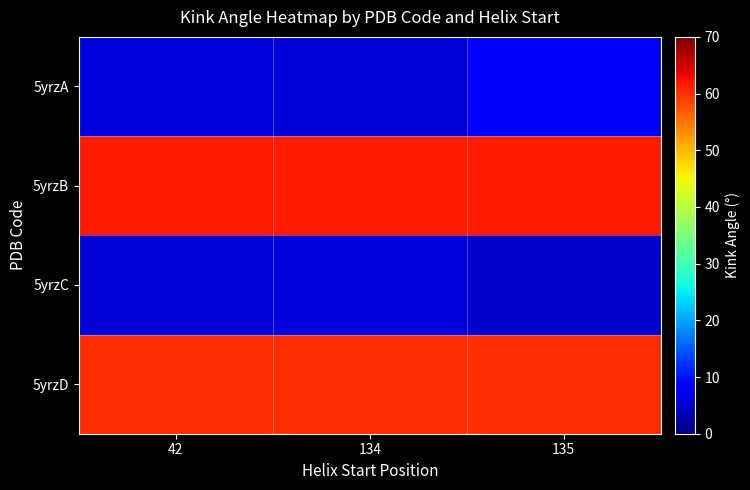

At which category does the chart reach its minimum across all series?

135